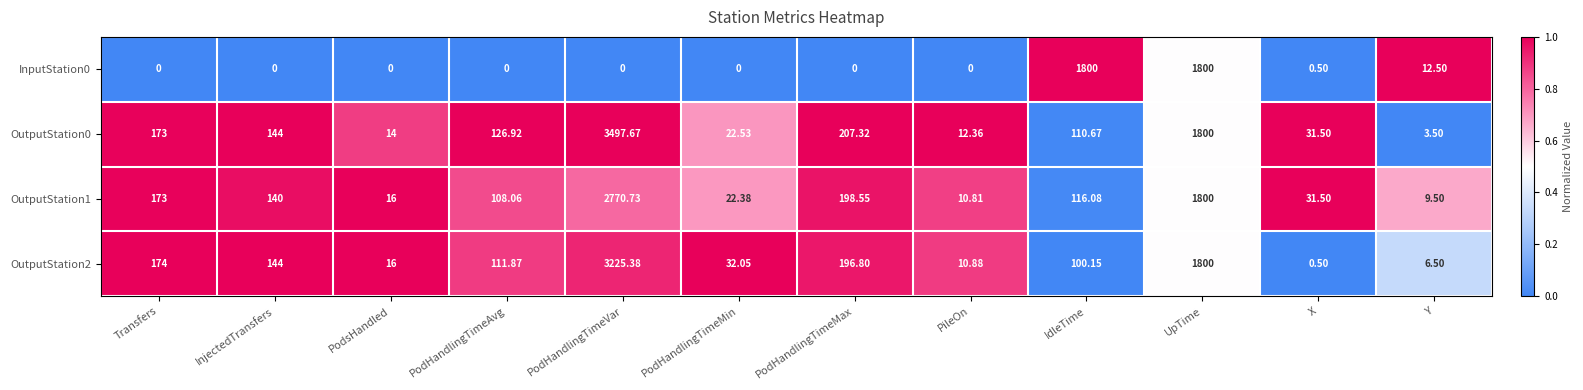

At which label is OutputStation1 closest to 1390?

UpTime